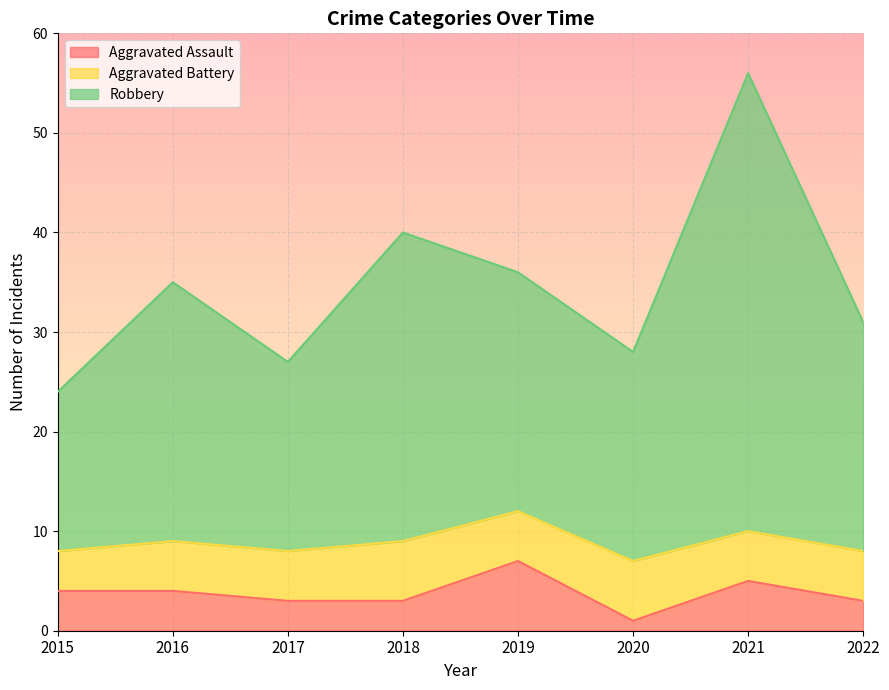

What is the highest value of the Aggravated Assault series?

7